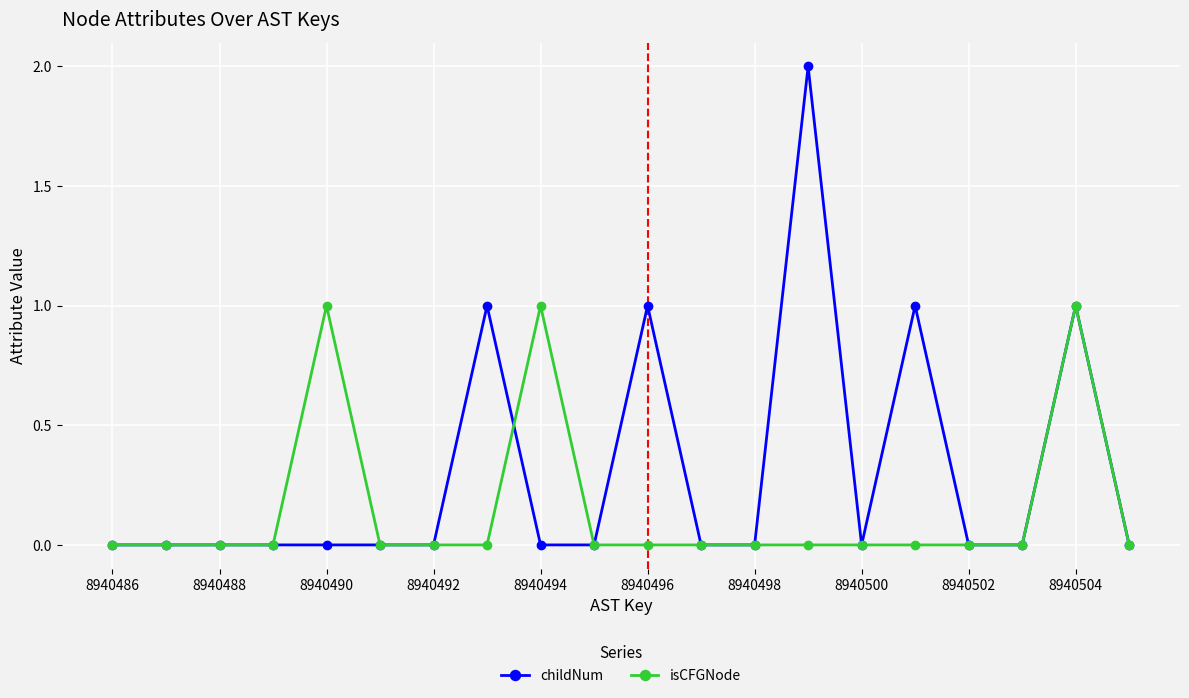

Which series has the largest range (max minus min)?

childNum